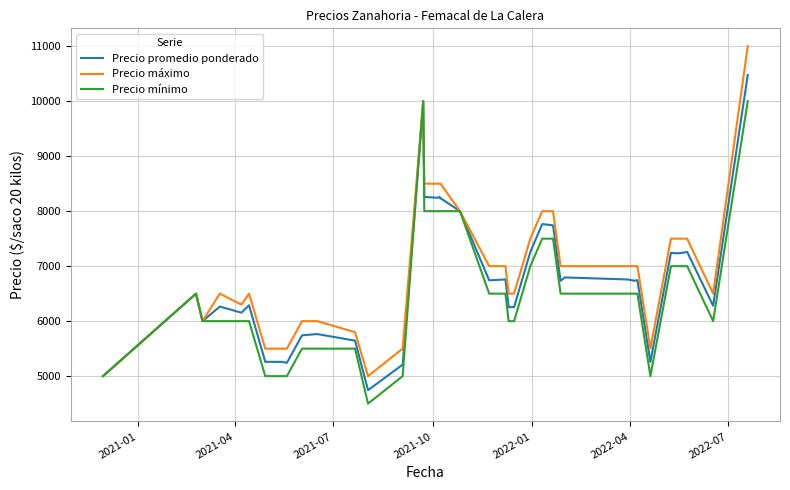

Which series has the widest spread of values?

Precio máximo